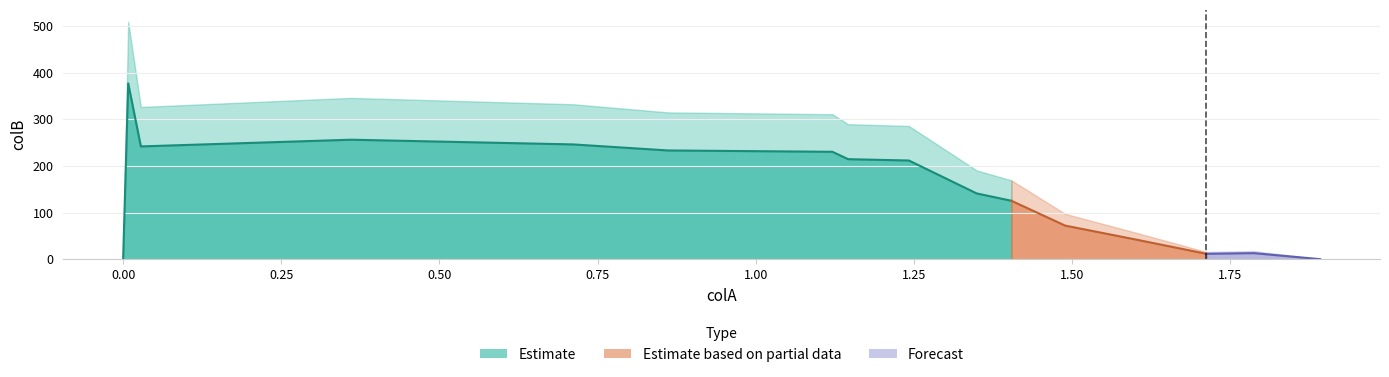

What is the sum of all values?

2416.4